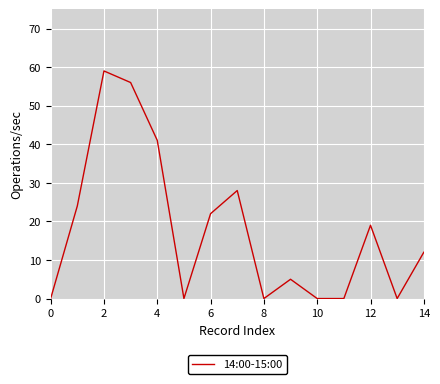

What is the average value?

18